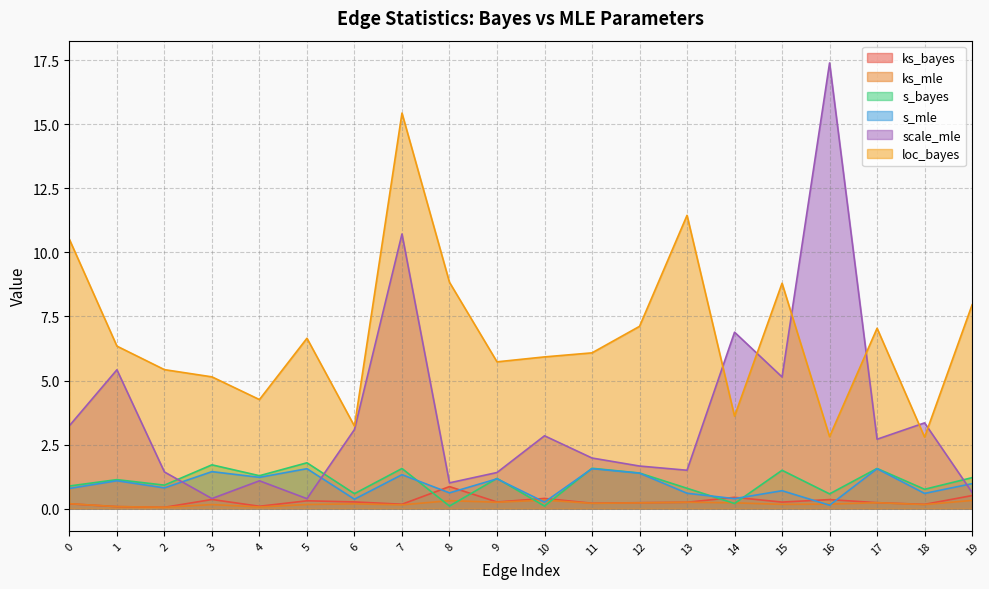

Is it true that s_bayes equals 0.6 at 2?

False